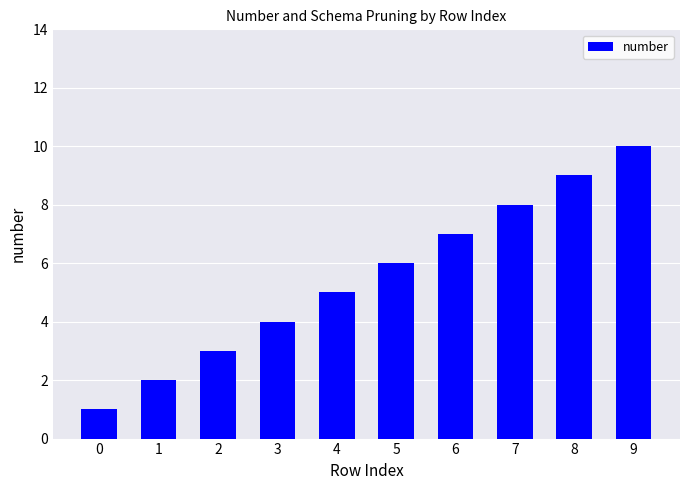

The value at 1 is 2. True or false?

True